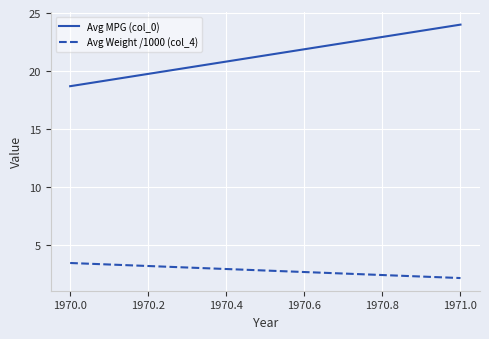

What is the sum of all Avg Weight /1000 (col_4) values?

5.6